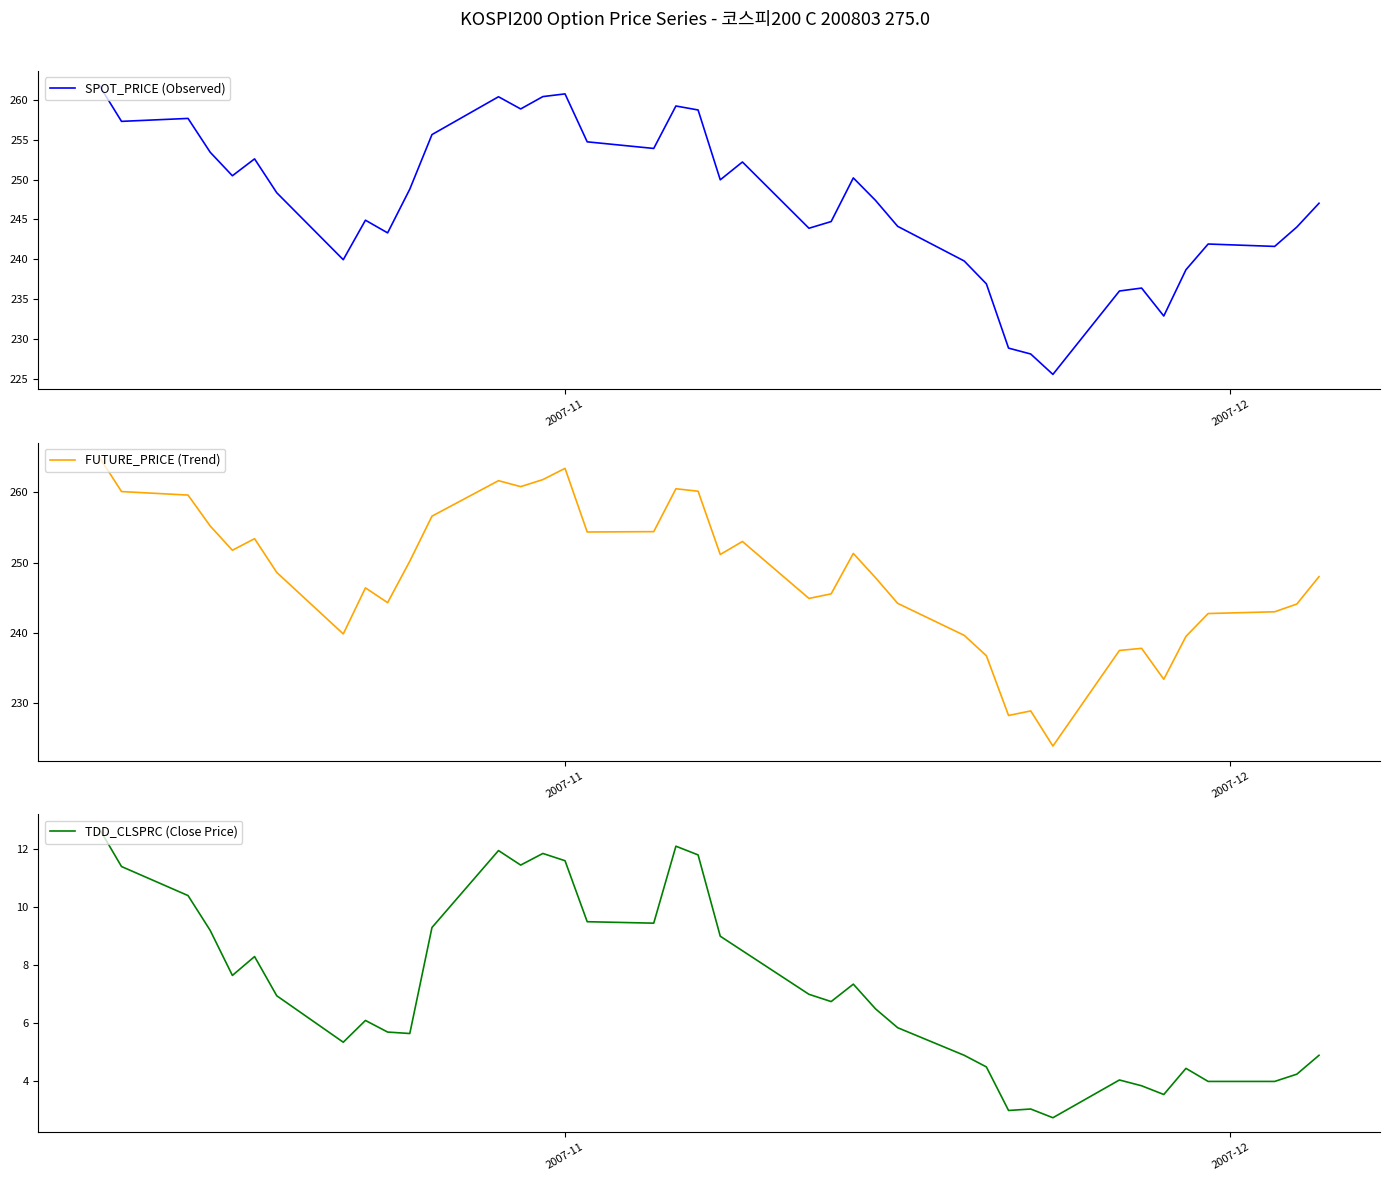

Rank the series by their maximum value, from lowest to highest.

TDD_CLSPRC (Close Price), SPOT_PRICE (Observed), FUTURE_PRICE (Trend)